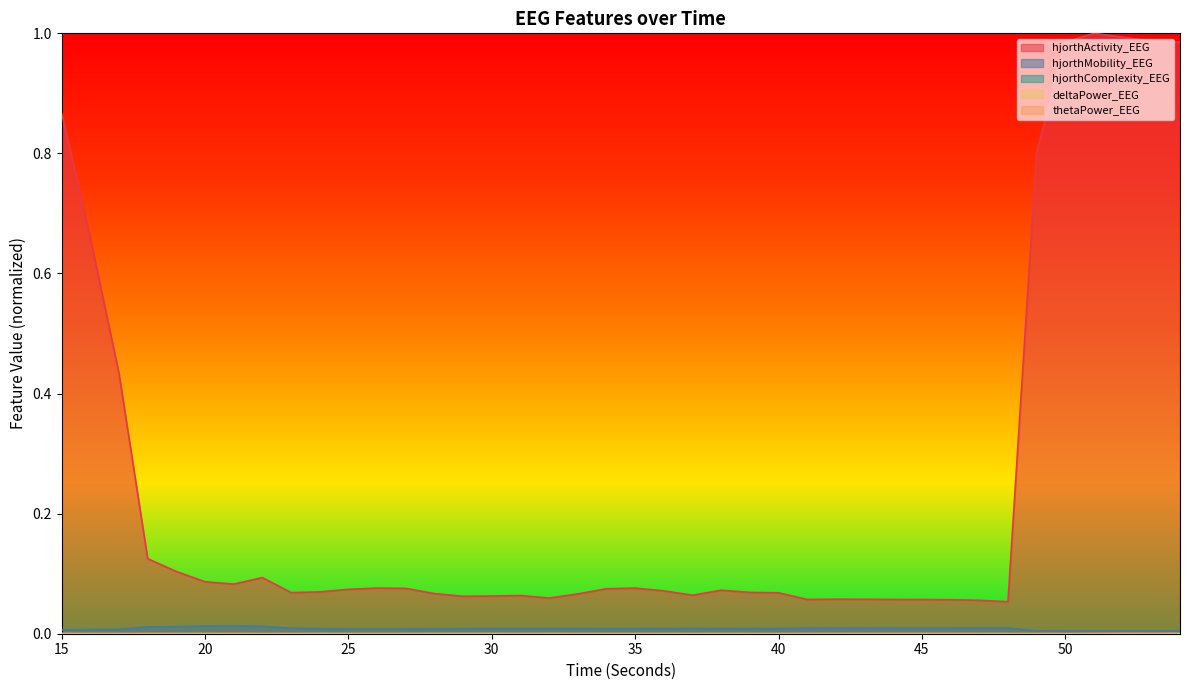

Which category has the highest value in the hjorthComplexity_EEG series?

54